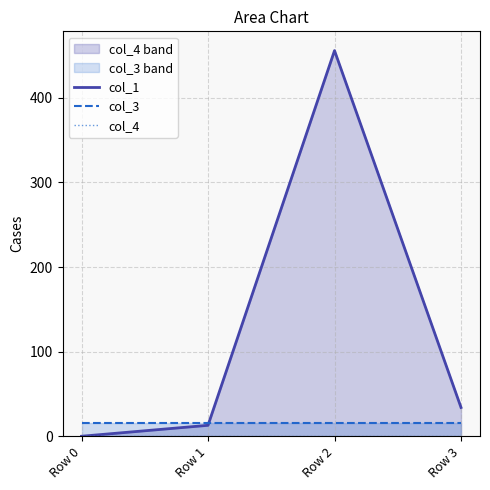

Which label corresponds to the largest value in the chart?

Row 2